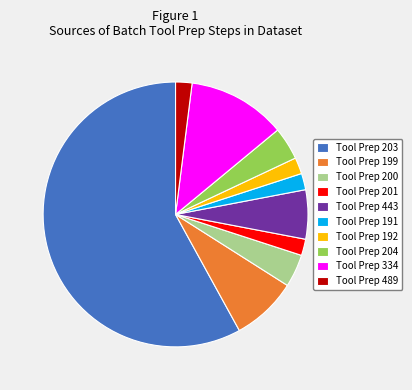

The Tool Prep 443 slice represents 1% of the pie. True or false?

False